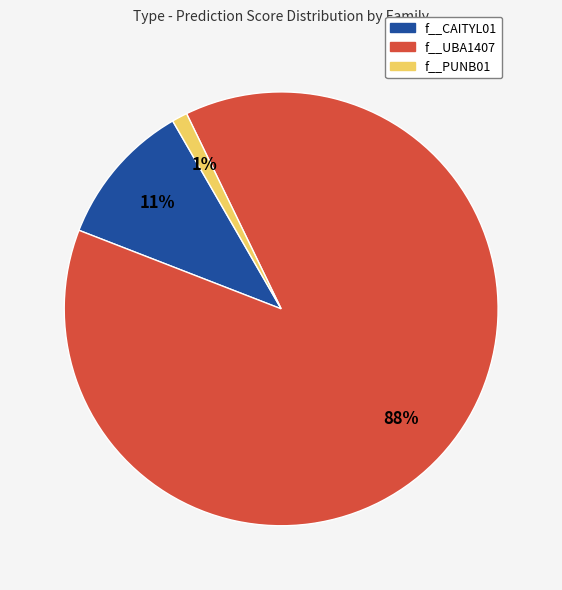

Is there a majority slice in this chart?

Yes